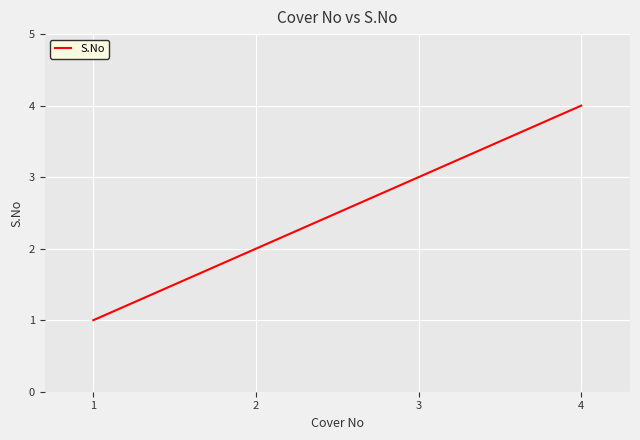

How many values are between 2 and 4?

3